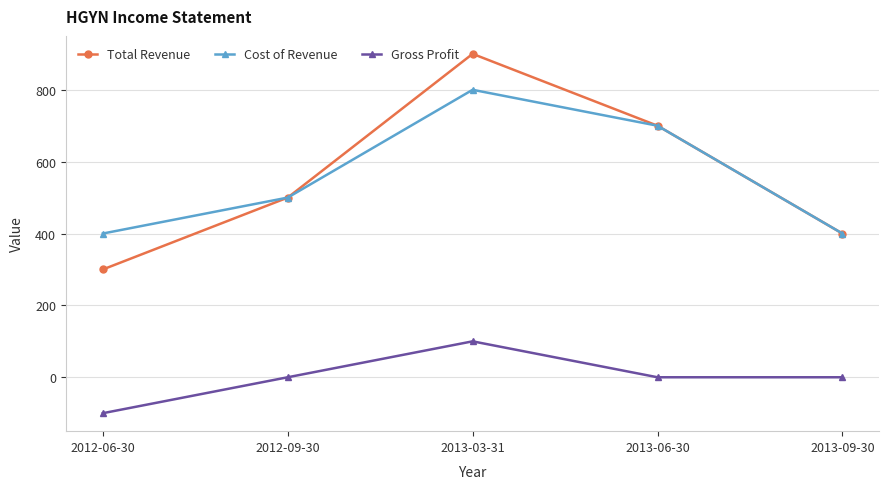

At which label does Cost of Revenue reach its peak?

2013-03-31